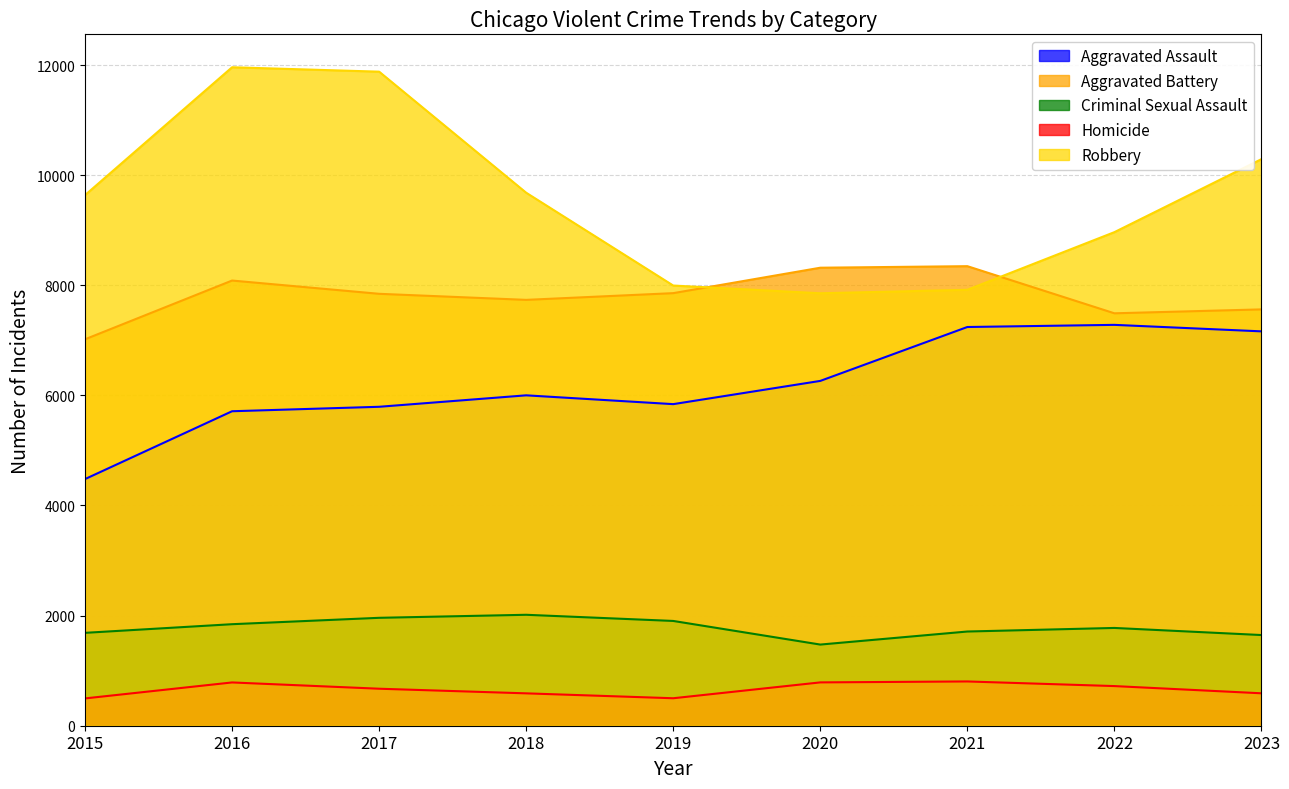

Reading right to left, what are all the values shown in this chart?

Aggravated Assault: 7163	7281	7242	6263	5841	6001	5793	5712	4480
Aggravated Battery: 7562	7491	8347	8319	7857	7735	7845	8086	7019
Criminal Sexual Assault: 1647	1776	1711	1474	1903	2015	1960	1844	1687
Homicide: 589	720	804	787	499	588	672	786	496
Robbery: 10291	8965	7918	7855	7995	9681	11880	11960	9638